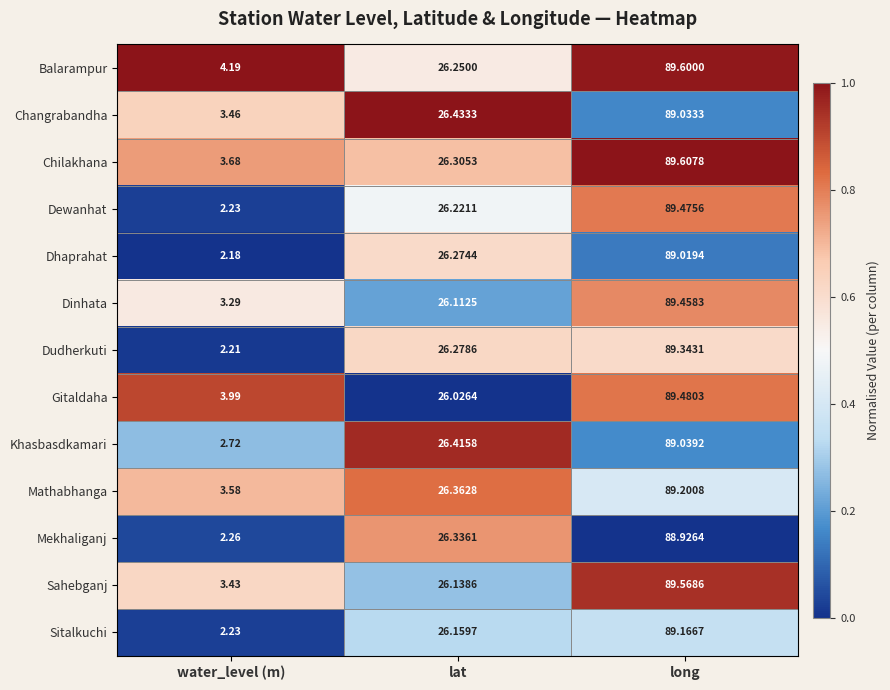

At which label does Sitalkuchi first exceed 26?

lat